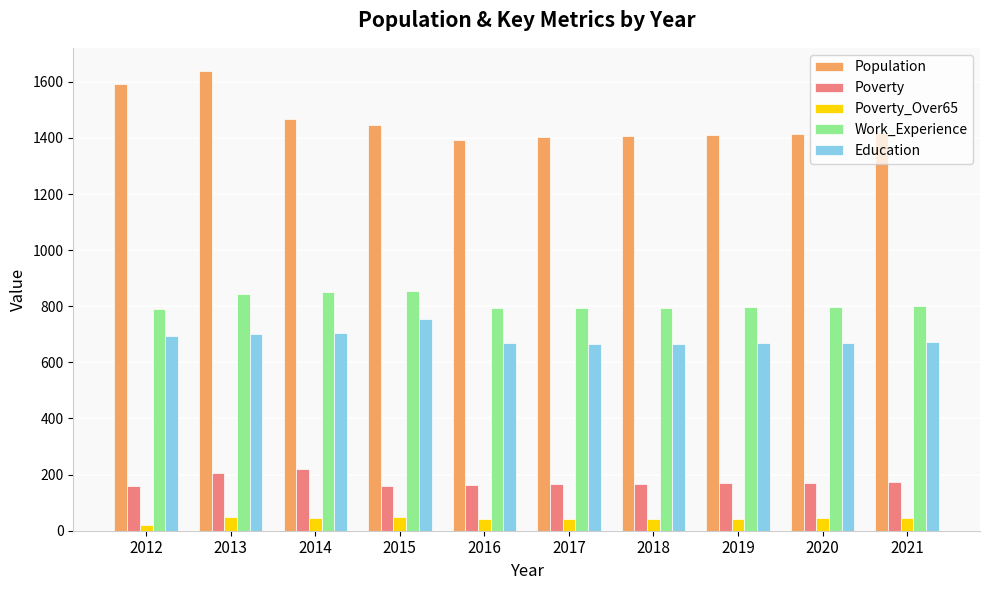

What value does the Population series have at 2017?

1402